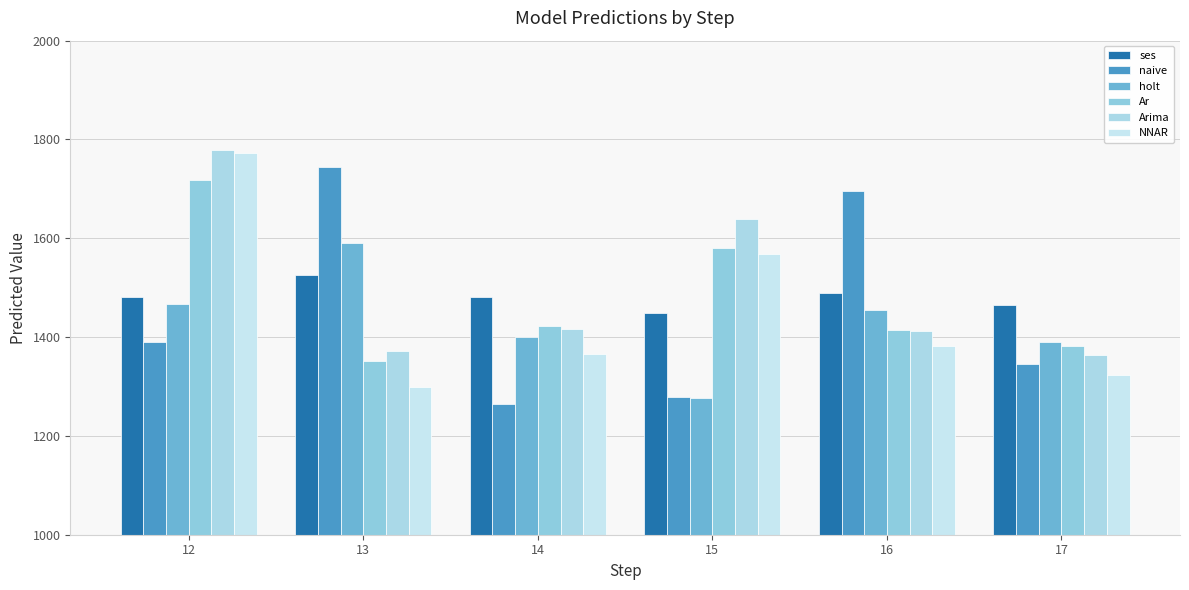

How many data points in holt are less than 1455?

3